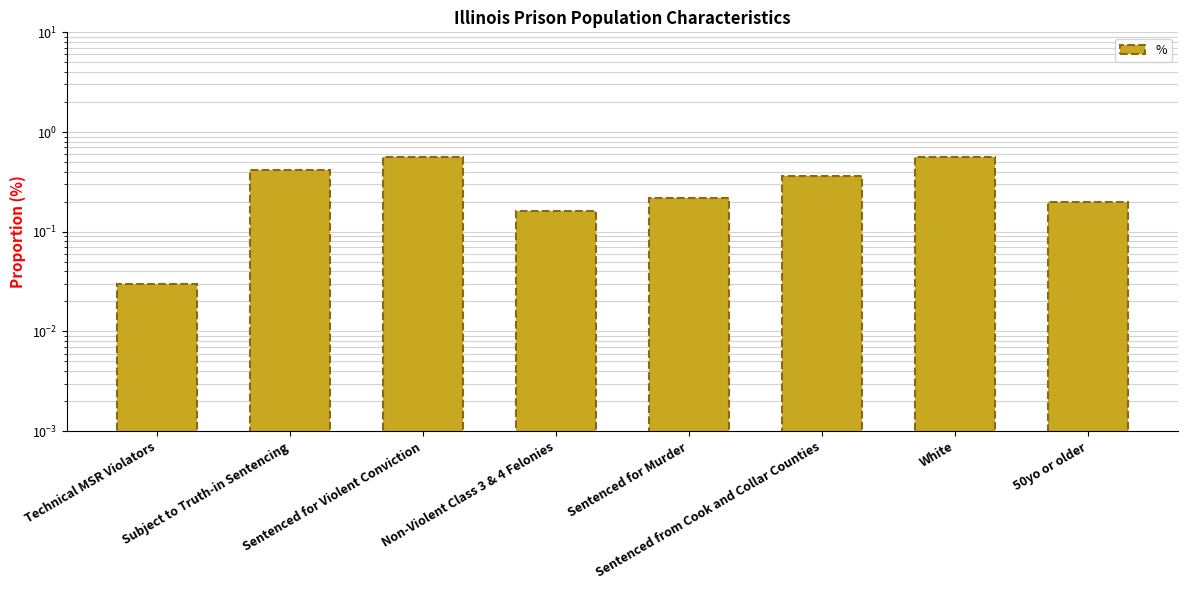

Does the chart contain stacked bars?

No